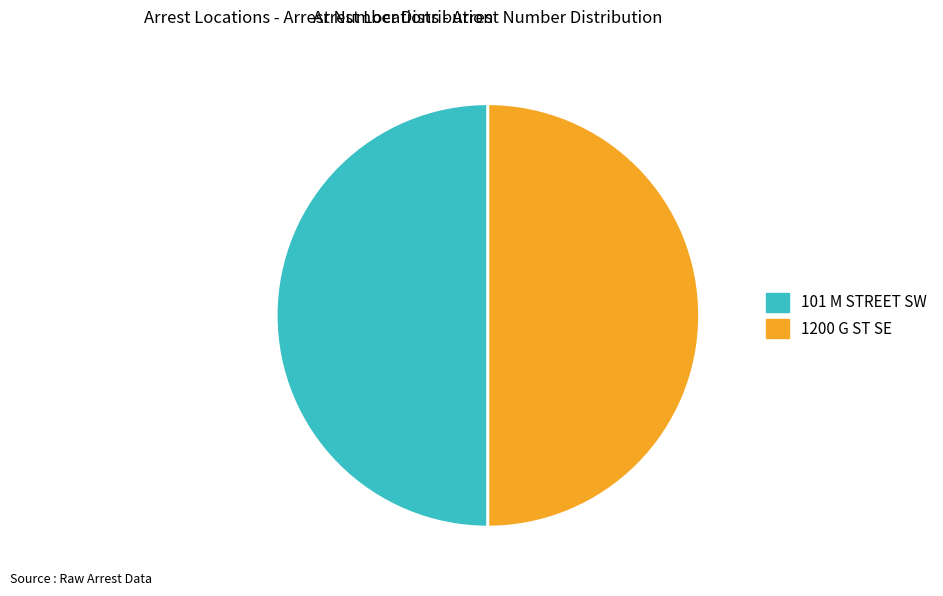

Is the sum of 101 M STREET SW and 1200 G ST SE greater than half?

Yes